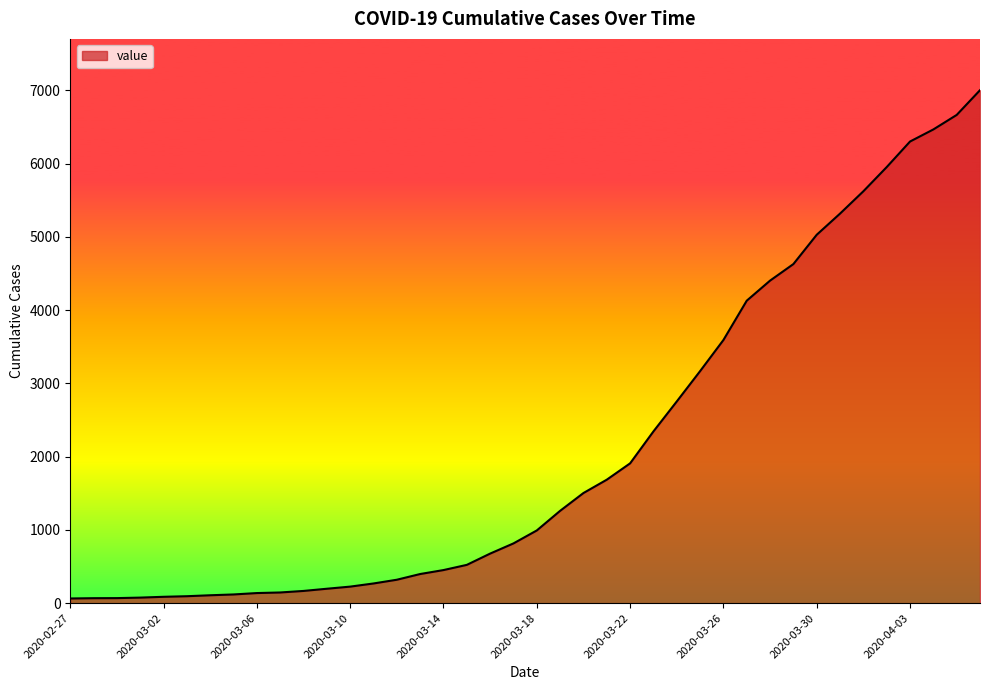

What is the maximum value shown in the chart?

7004